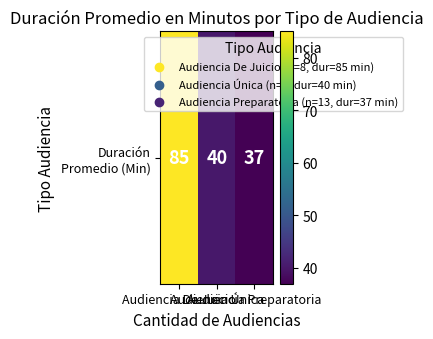

What is the maximum value shown in the chart?

85